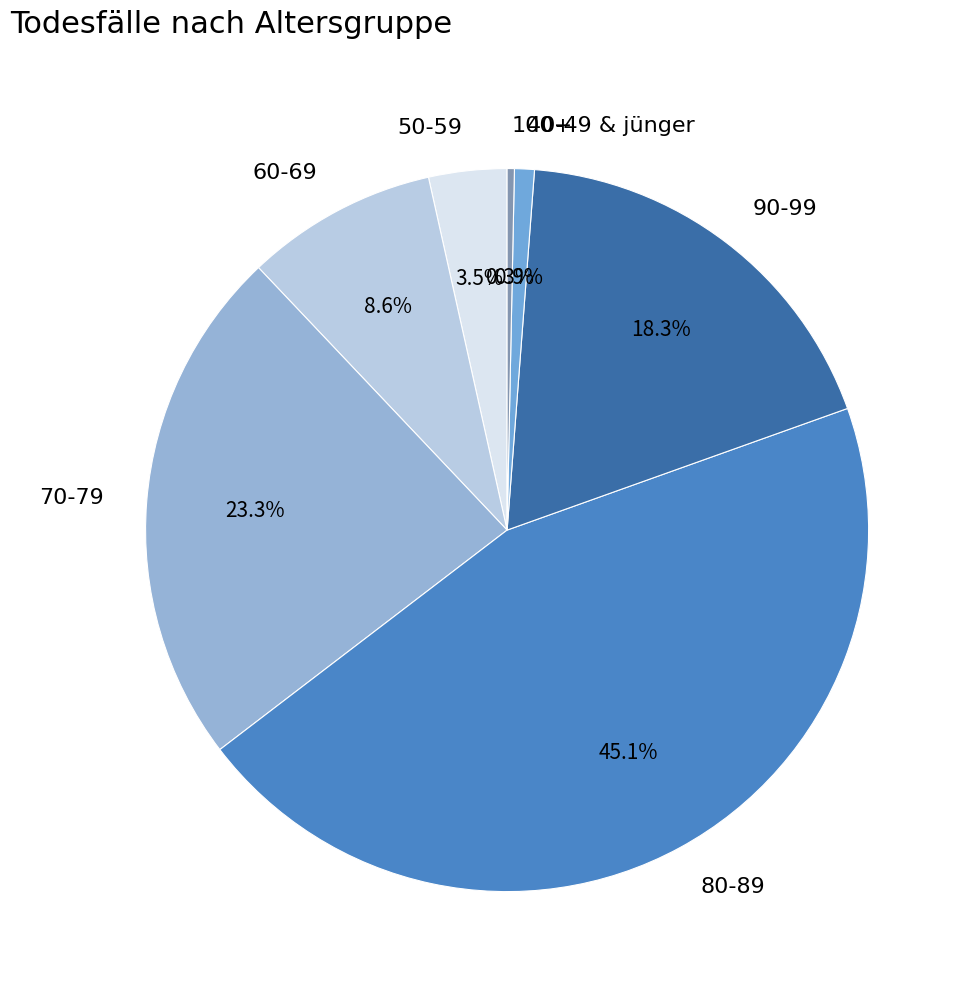

Does any single category account for the majority?

No